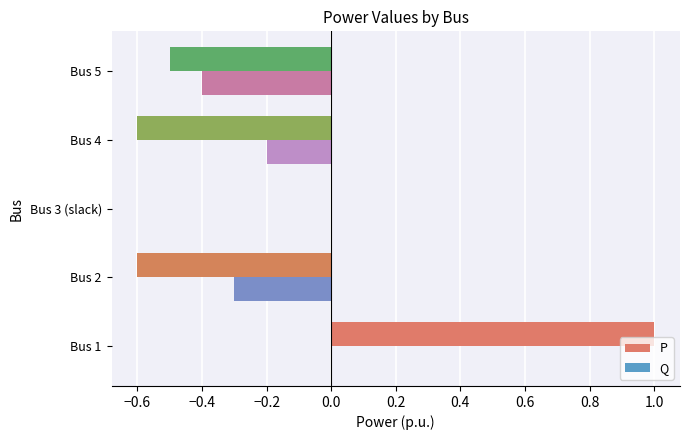

What is the sum of all P values?

-0.7